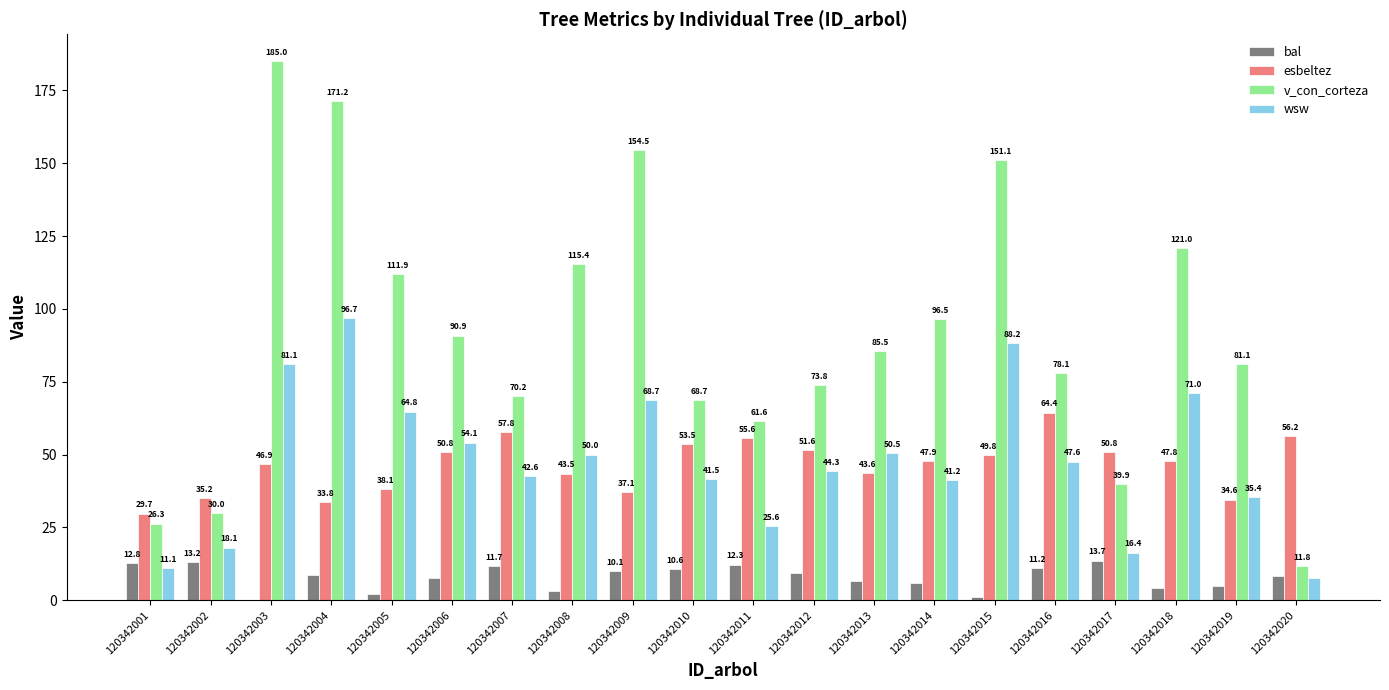

How many values in the bal series exceed 8?

11